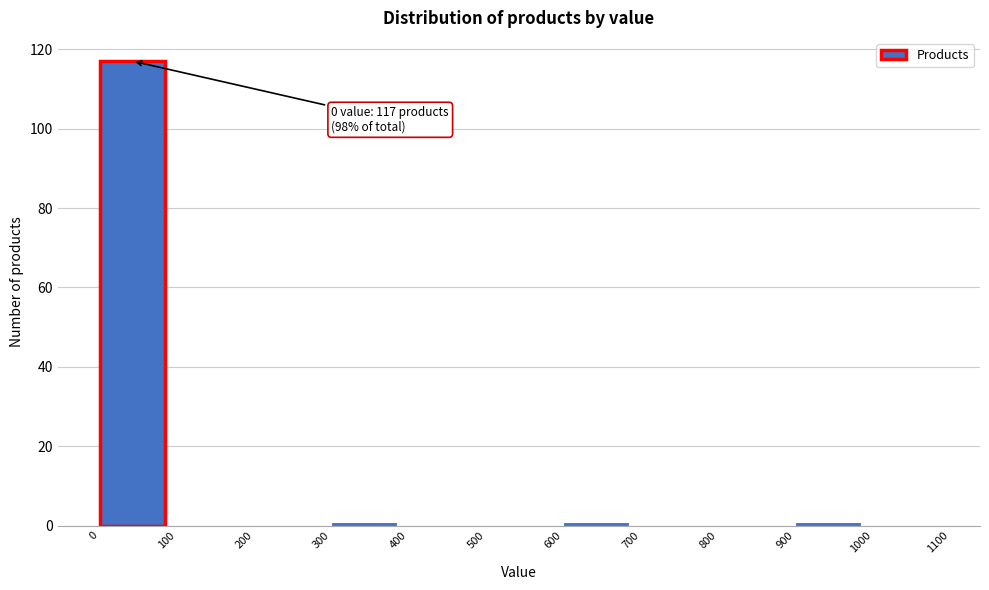

Which range on the x-axis has the tallest bar?

0 to 100